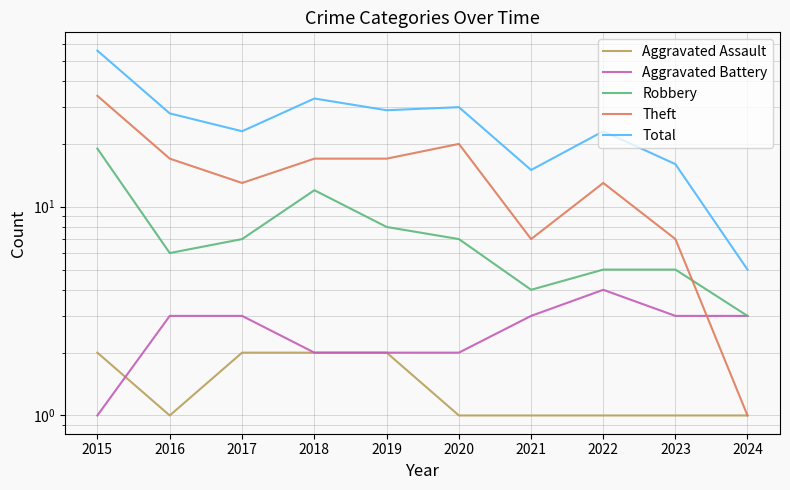

List the series in order of their peak value, lowest first.

Aggravated Assault, Aggravated Battery, Robbery, Theft, Total